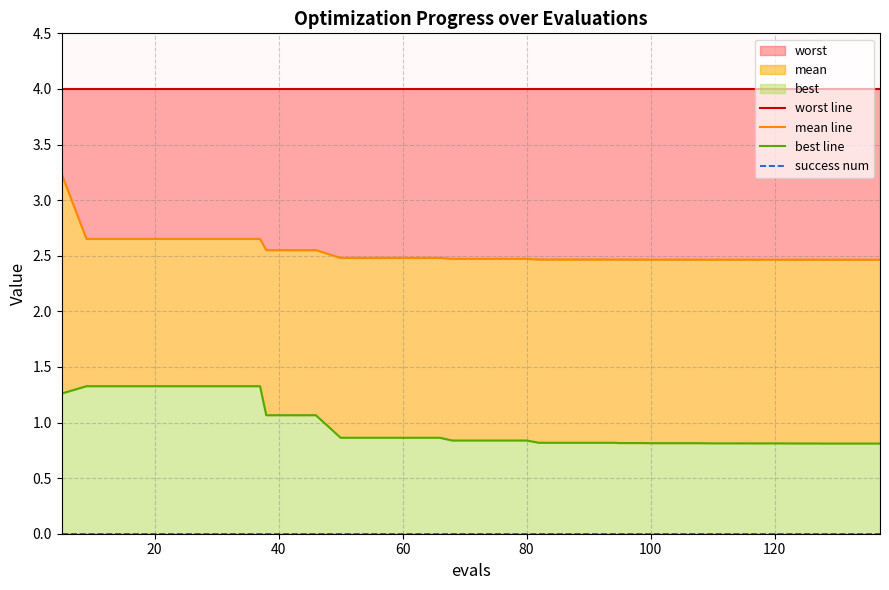

How many distinct data groups are displayed?

4